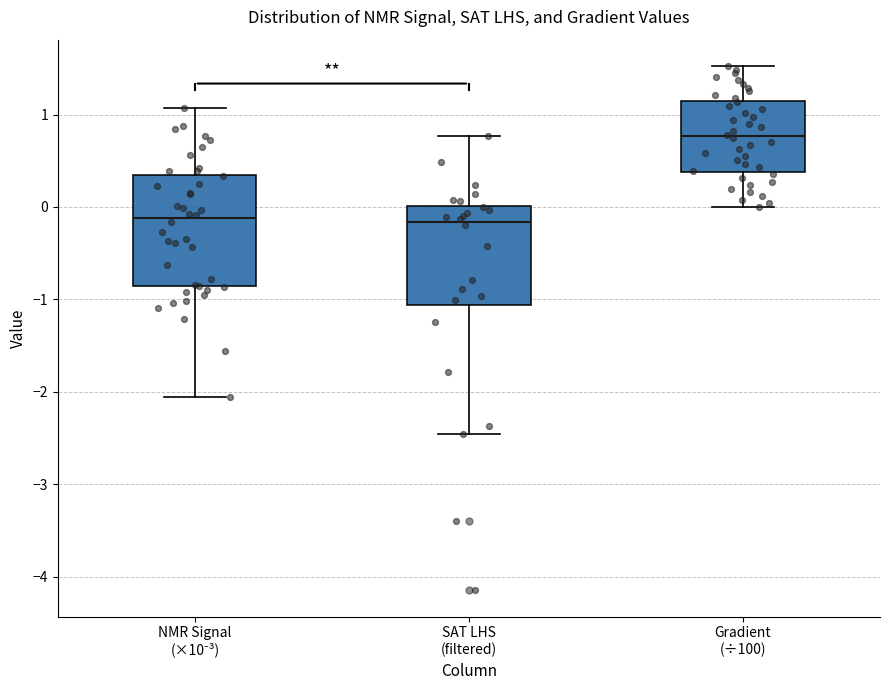

Comparing the boxes themselves (not the whiskers), which one is the tallest?

NMR Signal (×10⁻³)